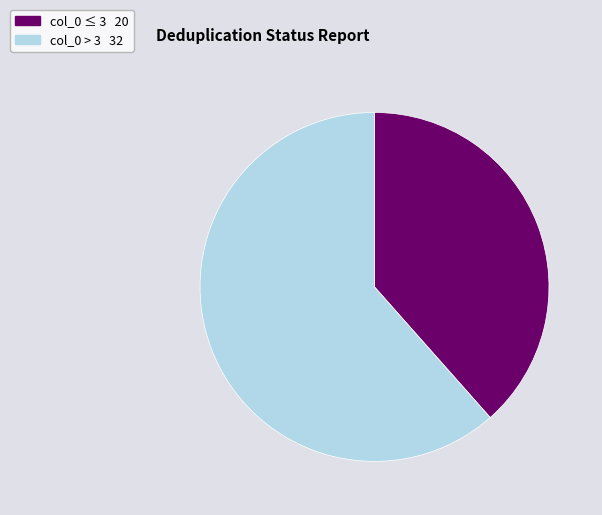

Is there any slice that represents more than half of the pie?

Yes